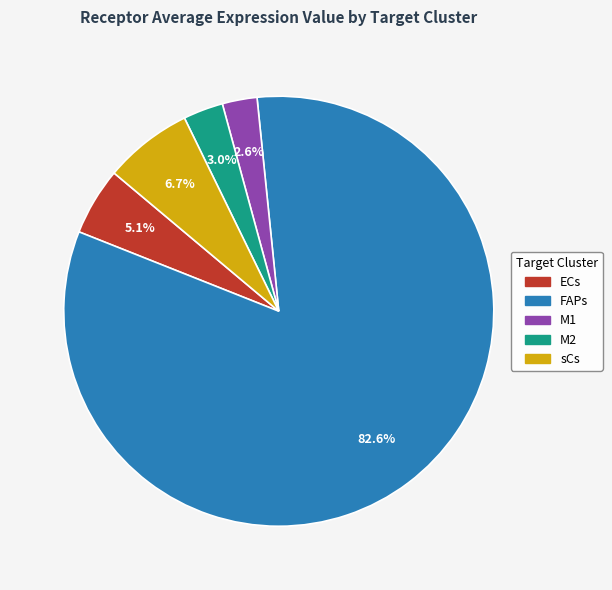

Which has a higher value, sCs or FAPs?

FAPs